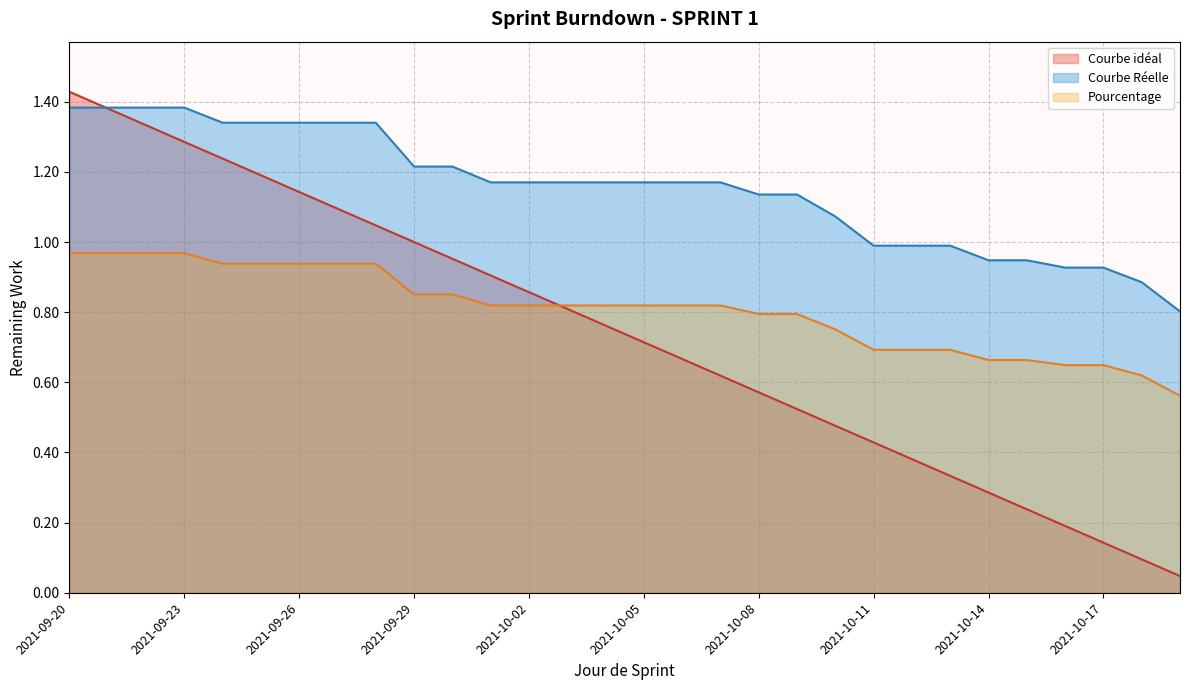

Which category has the highest value across all series?

2021-09-20